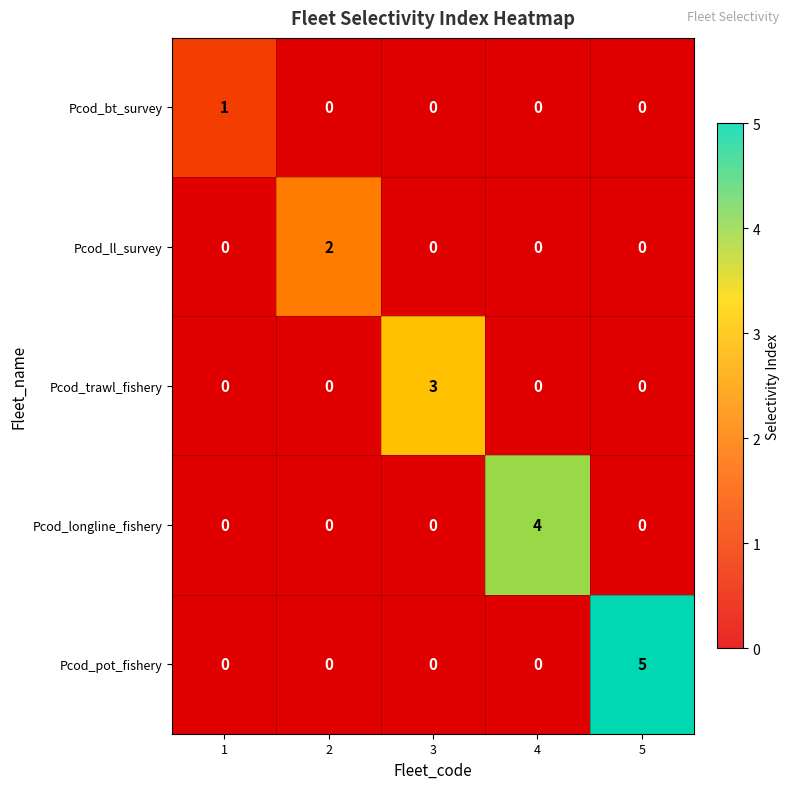

List the series in order of their peak value, highest first.

Pcod_pot_fishery, Pcod_longline_fishery, Pcod_trawl_fishery, Pcod_ll_survey, Pcod_bt_survey